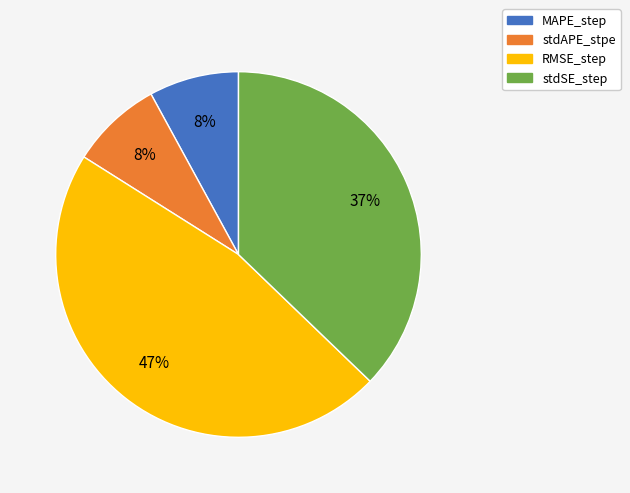

What is the largest slice in the pie chart?

RMSE_step